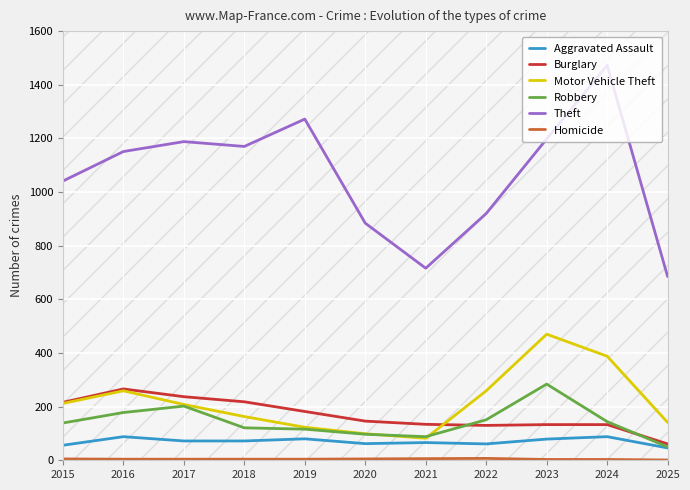

Is it true that Theft equals 485 at 2017?

False